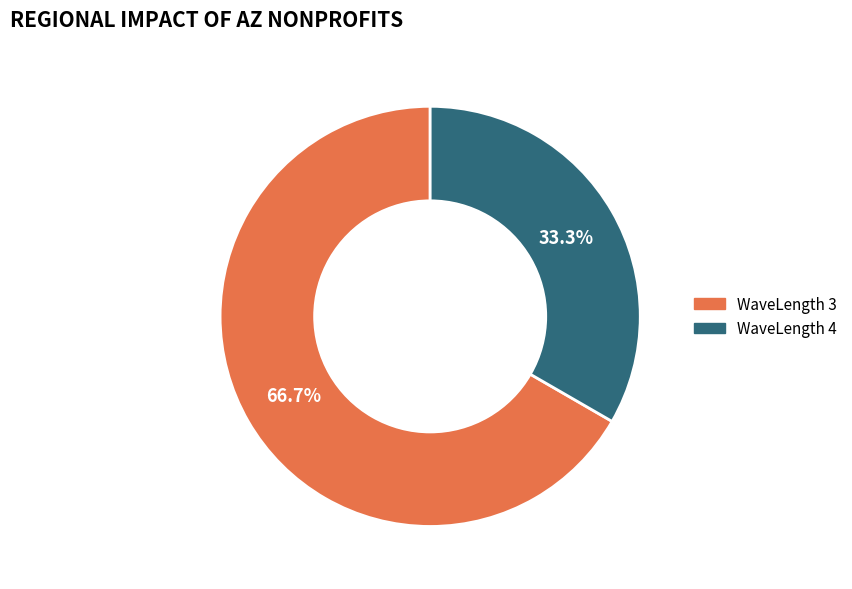

What is the ratio of the value at WaveLength 3 to the value at WaveLength 4?

2.0